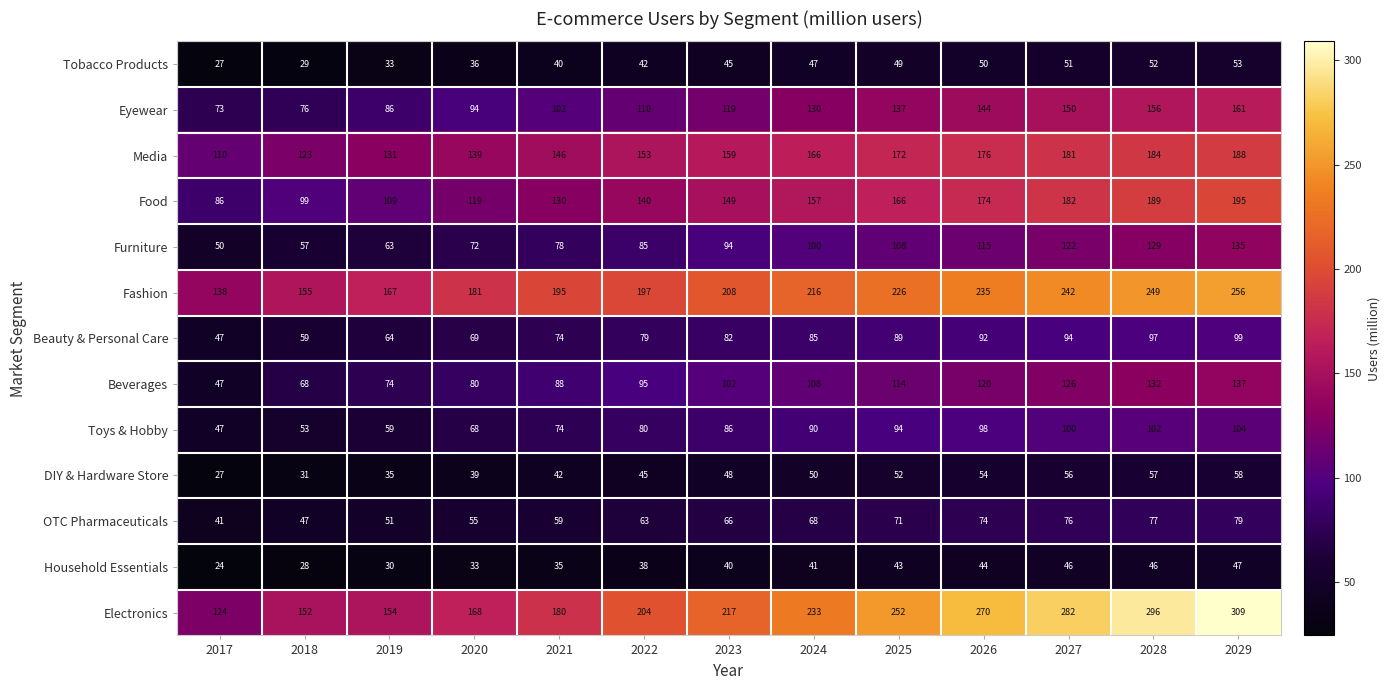

What is the smallest value displayed?

24